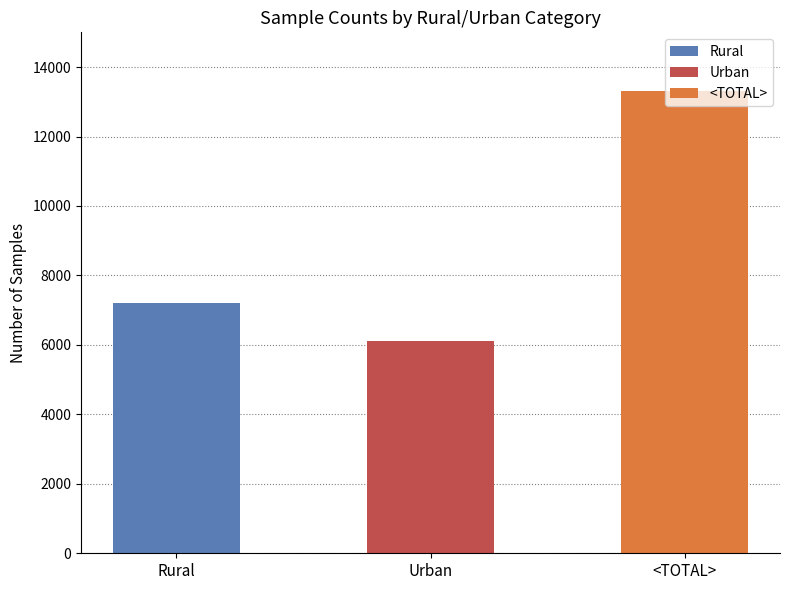

Which category has the lowest value across all series?

Urban